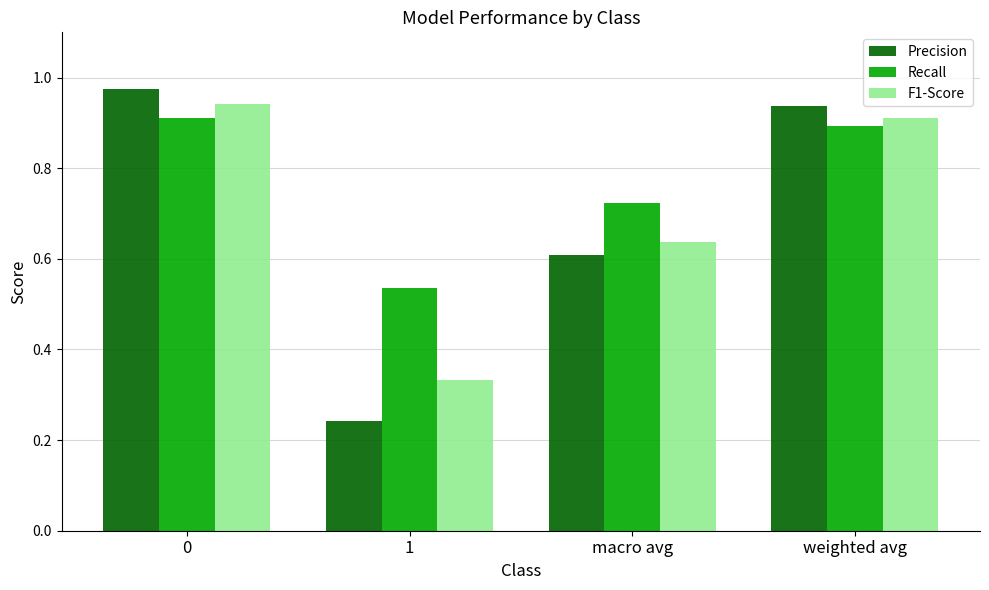

At how many categories does at least one series exceed 0?

4